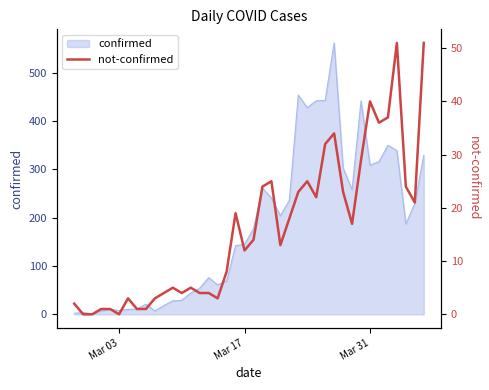

How many positive values are there?

37